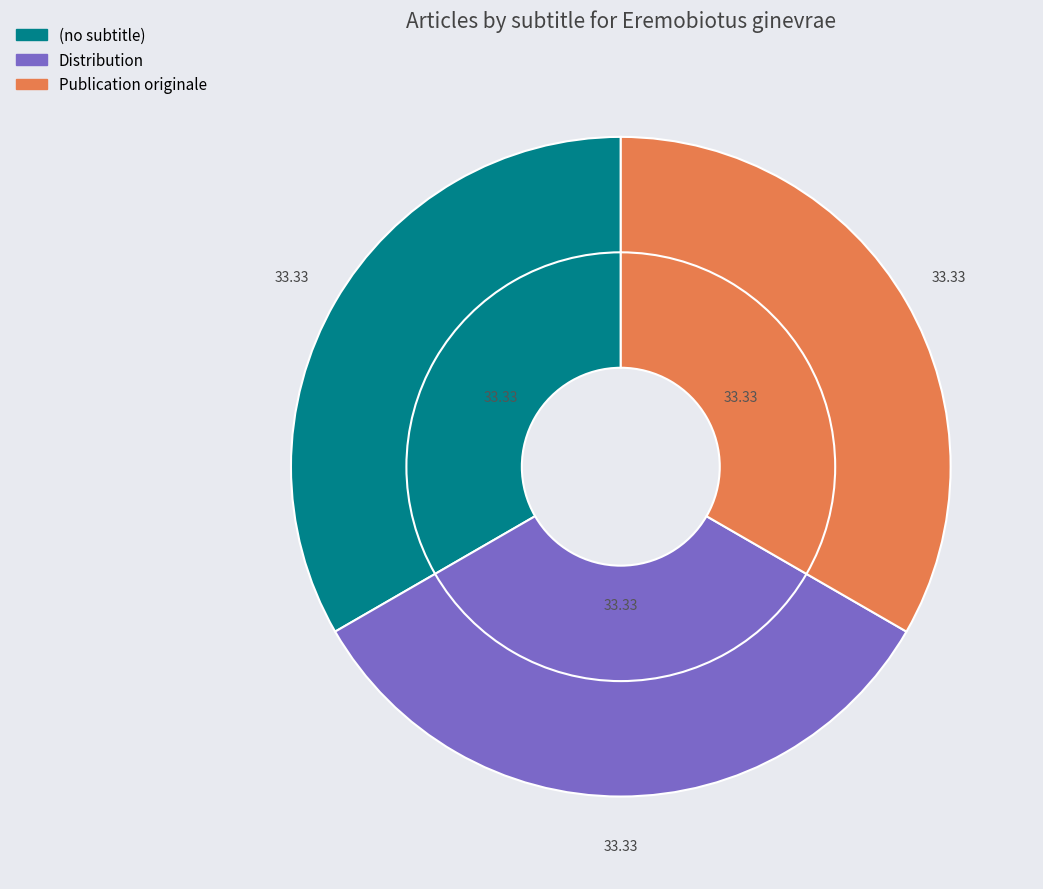

Is the sum of Publication originale and Distribution greater than half?

Yes